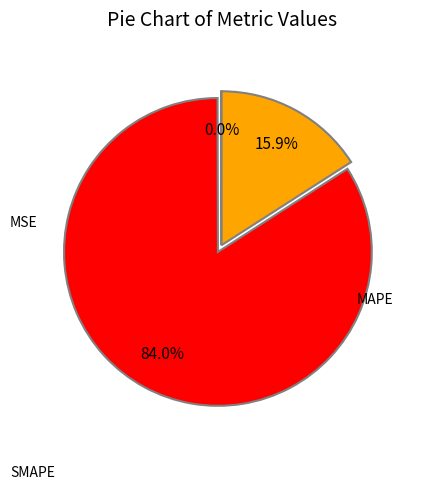

Is there any slice that represents more than half of the pie?

Yes